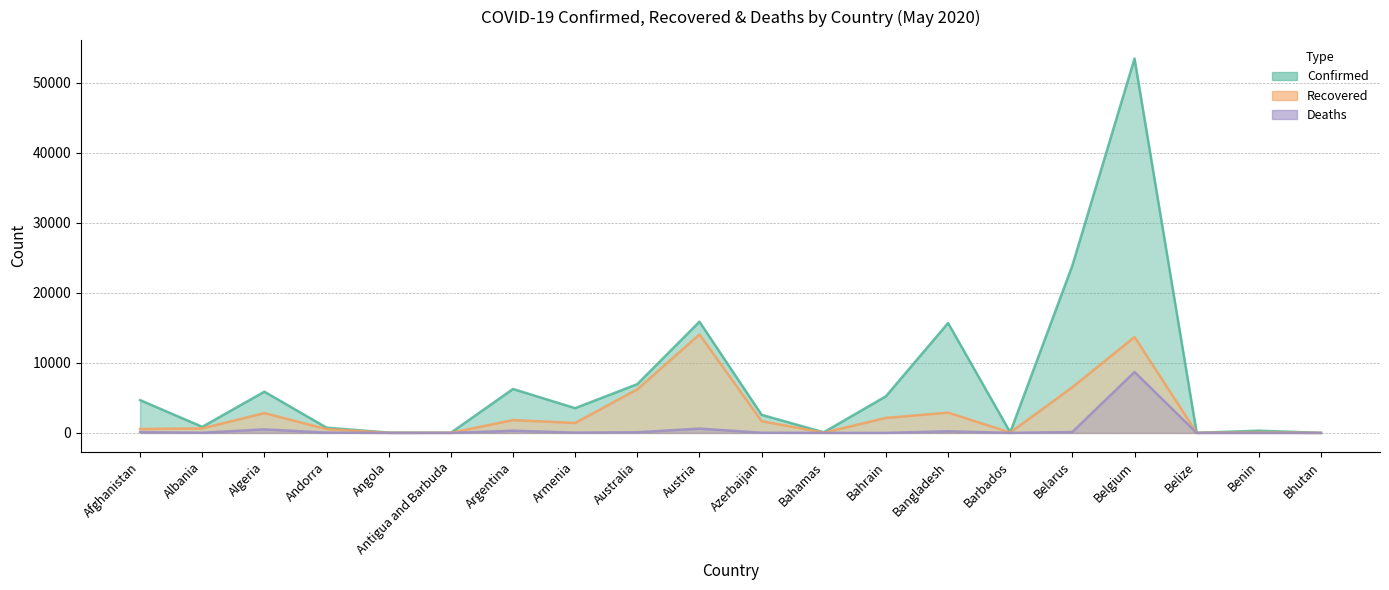

The Recovered series shows 1166 at Bangladesh. True or false?

False